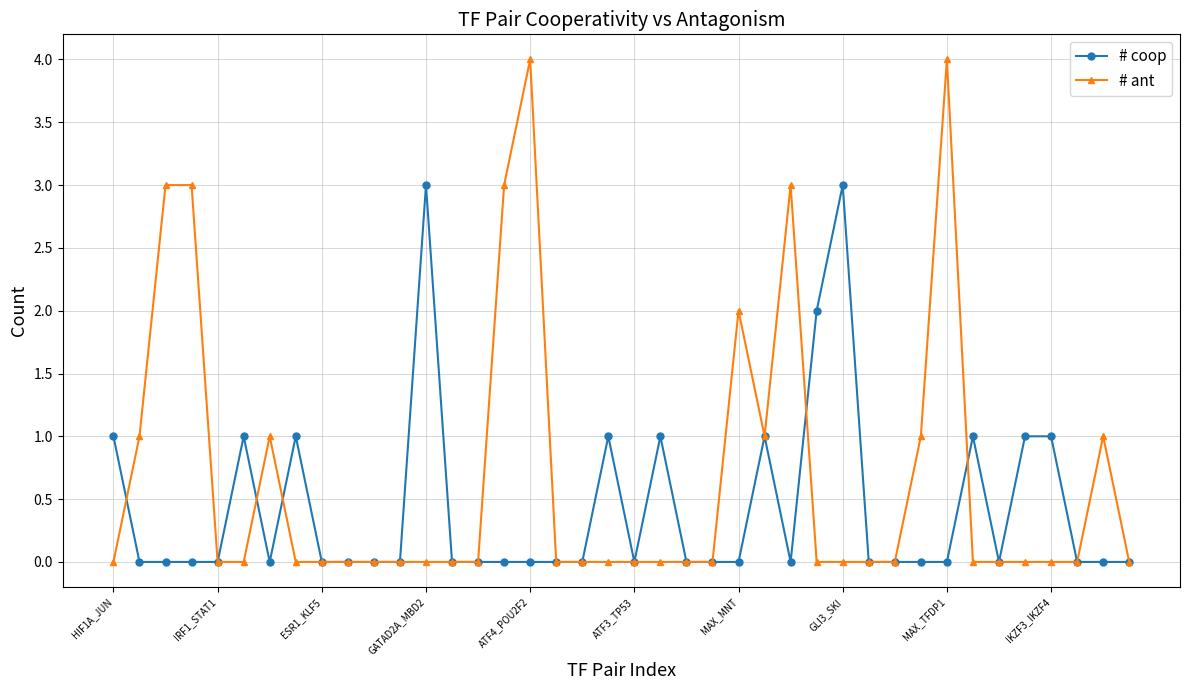

What is the greatest value displayed?

4